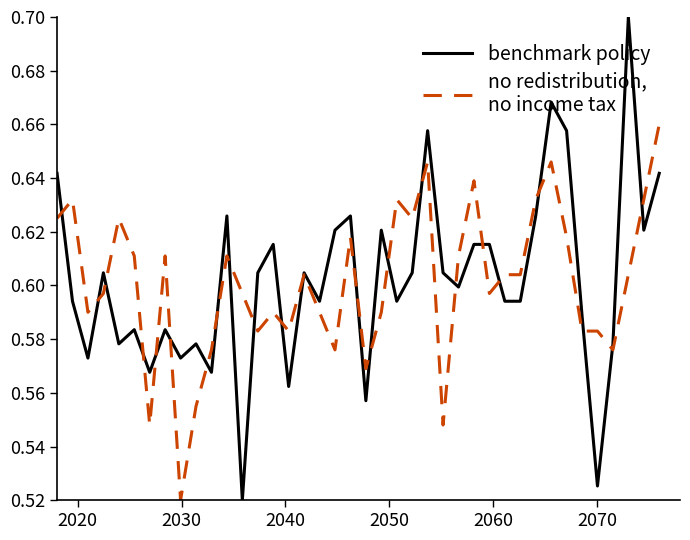

Reading left to right, list all the values displayed in this chart.

benchmark policy: 0.6	0.6	0.6	0.6	0.6	0.6	0.6	0.6	0.6	0.6	0.6	0.6	0.5	0.6	0.6	0.6	0.6	0.6	0.6	0.6	0.6	0.6	0.6	0.6	0.7	0.6	0.6	0.6	0.6	0.6	0.6	0.6	0.7	0.7	0.6	0.5	0.6	0.7	0.6	0.6
no redistribution,
no income tax: 0.6	0.6	0.6	0.6	0.6	0.6	0.5	0.6	0.5	0.6	0.6	0.6	0.6	0.6	0.6	0.6	0.6	0.6	0.6	0.6	0.6	0.6	0.6	0.6	0.6	0.5	0.6	0.6	0.6	0.6	0.6	0.6	0.6	0.6	0.6	0.6	0.6	0.6	0.6	0.7